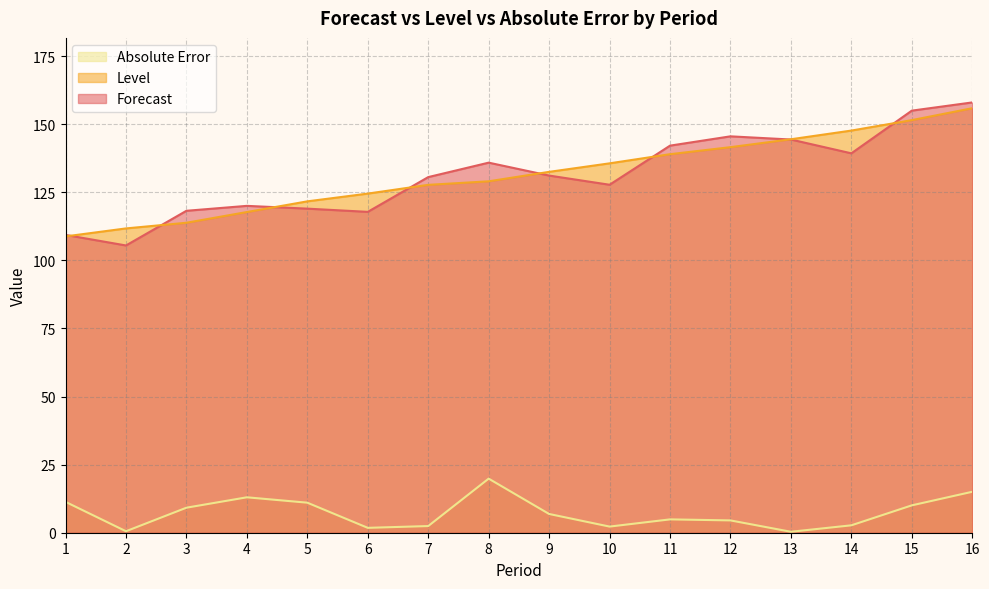

Reading left to right, list all the values displayed in this chart.

Forecast: 1=109.3	2=105.5	3=118.2	4=120.0	5=119.0	6=117.8	7=130.6	8=135.9	9=131.1	10=127.7	11=142.1	12=145.5	13=144.4	14=139.3	15=155.0	16=158.0
Level: 1=108.8	2=111.7	3=113.8	4=117.7	5=121.7	6=124.5	7=127.7	8=129.0	9=132.5	10=135.6	11=139.0	12=141.5	13=144.4	14=147.6	15=151.5	16=155.8
Absolute Error: 1=11.3	2=0.5	3=9.2	4=13.0	5=11.0	6=1.8	7=2.4	8=19.9	9=6.9	10=2.3	11=4.9	12=4.5	13=0.4	14=2.7	15=10.0	16=15.0